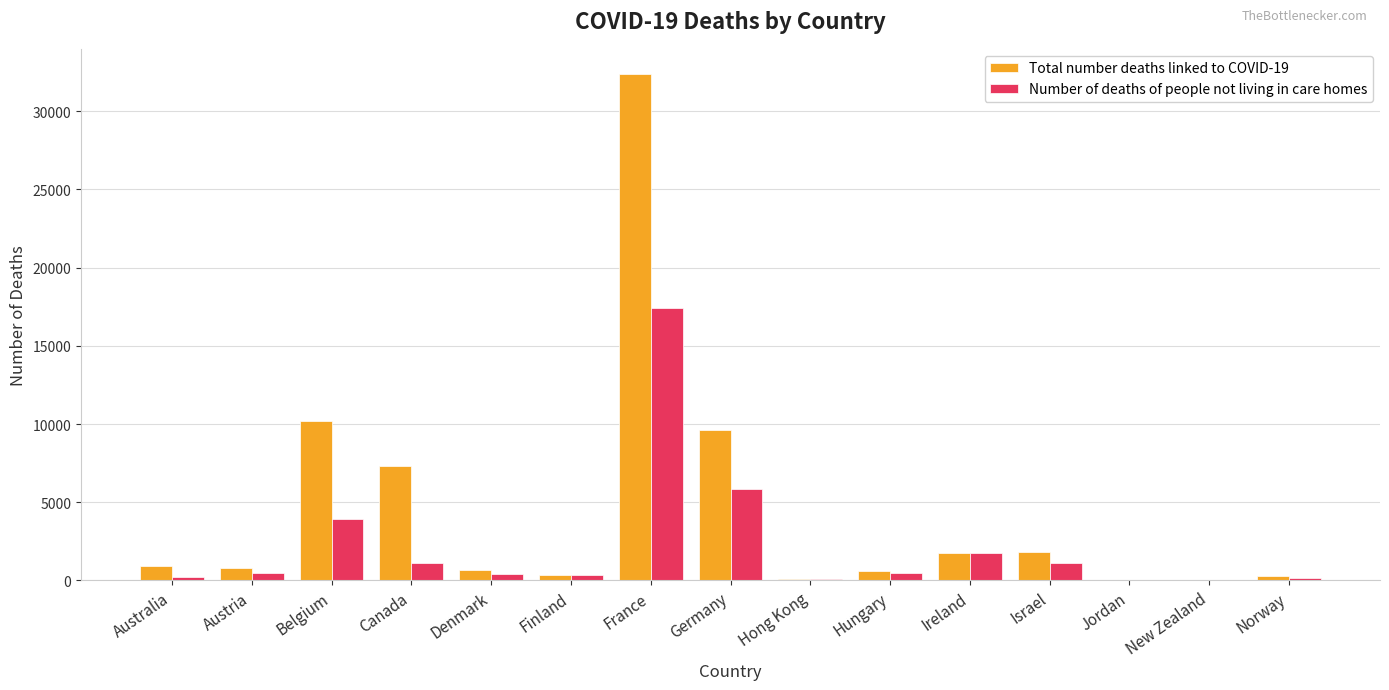

True or false: Number of deaths of people not living in care homes has a value of 1120 at Israel.

True